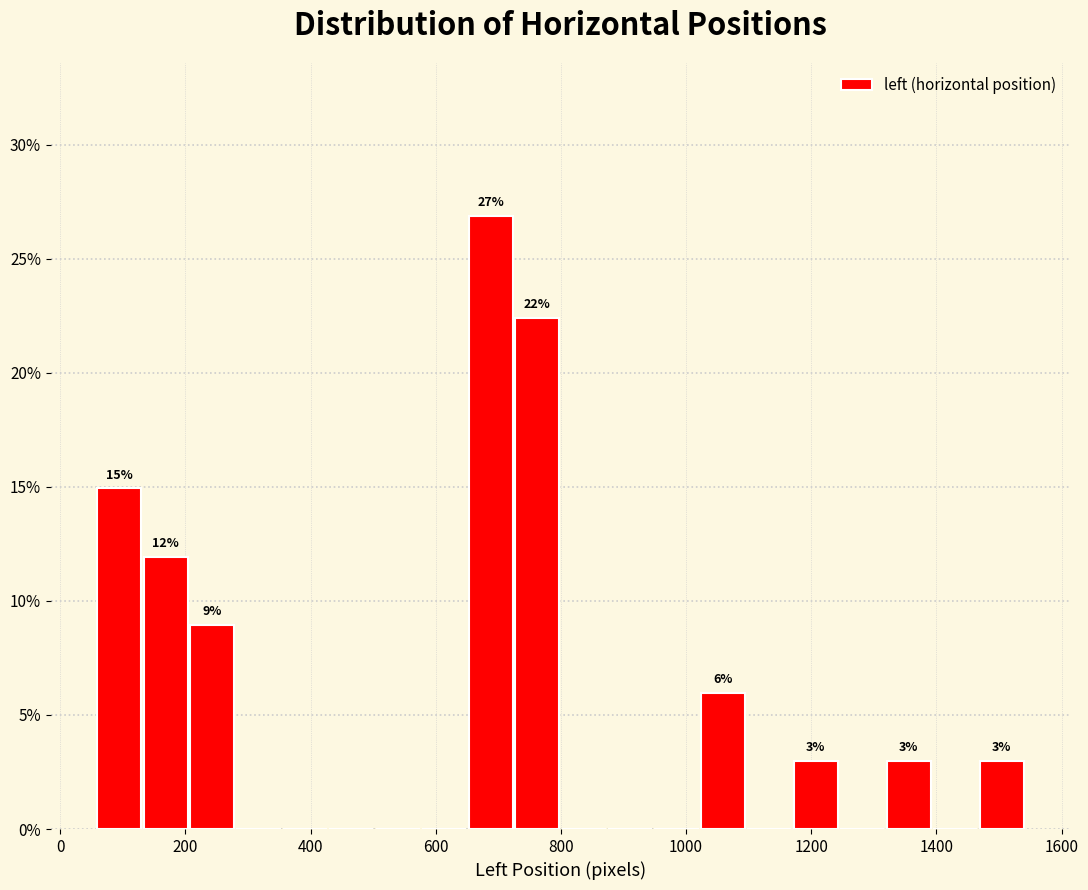

Around what value on the x-axis is the tallest bar? Give the approximate position of its centre, as read against the axis.

680